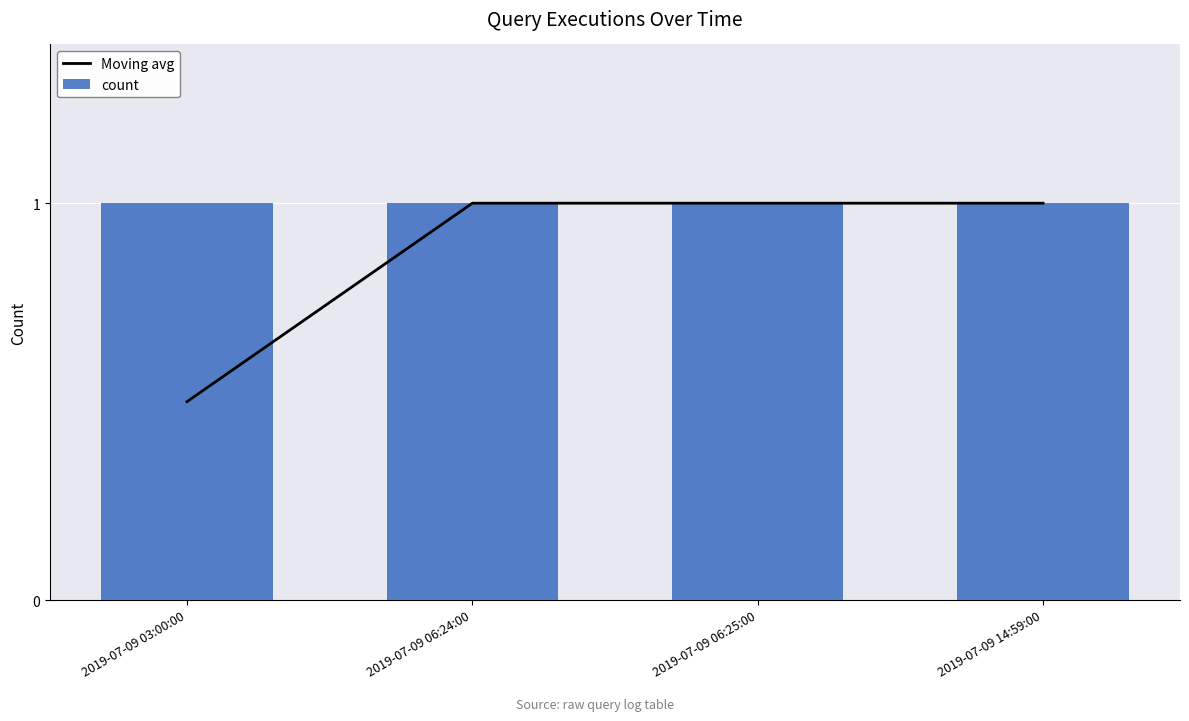

How many data points does each series have?

4